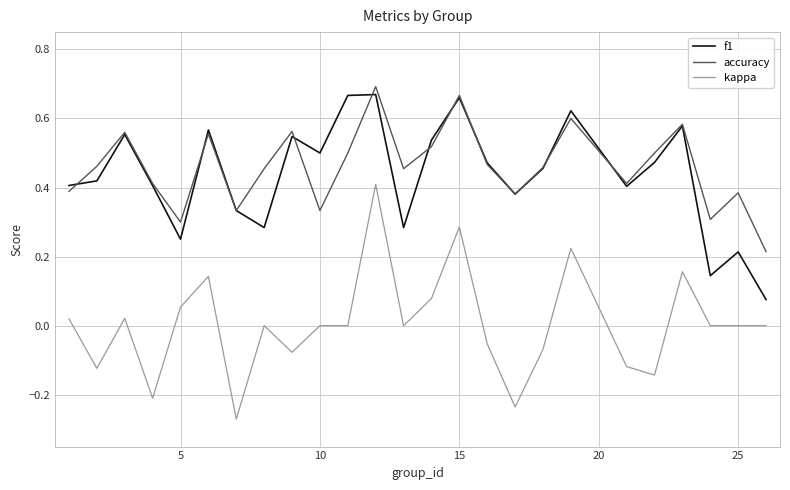

How many interior local valleys does the accuracy series have?

7